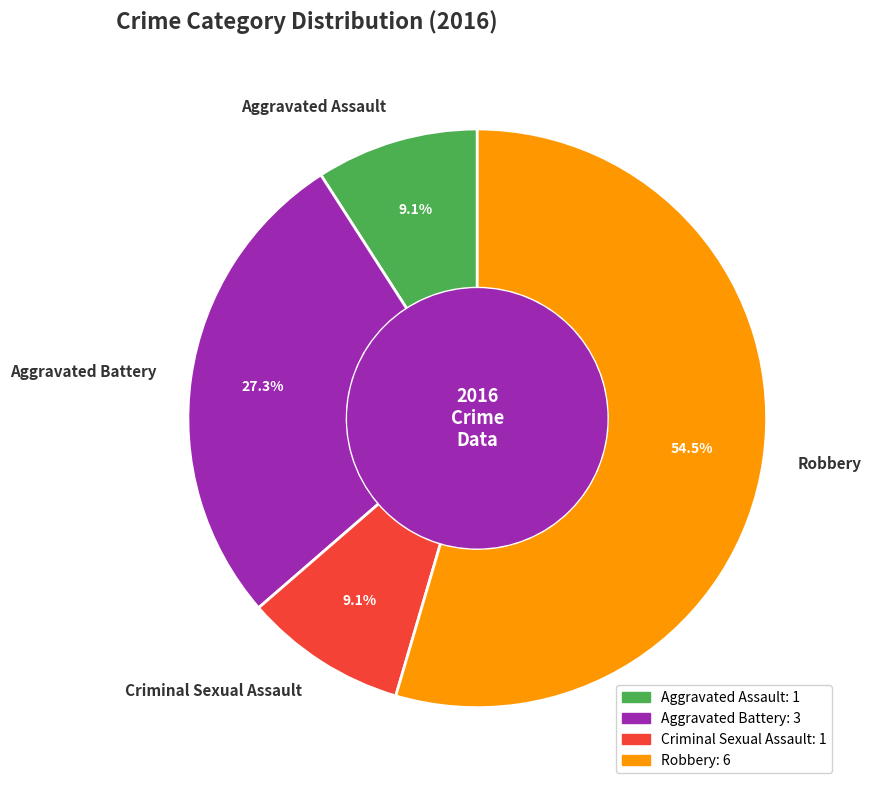

True or false: Criminal Sexual Assault accounts for 9% of the total.

True